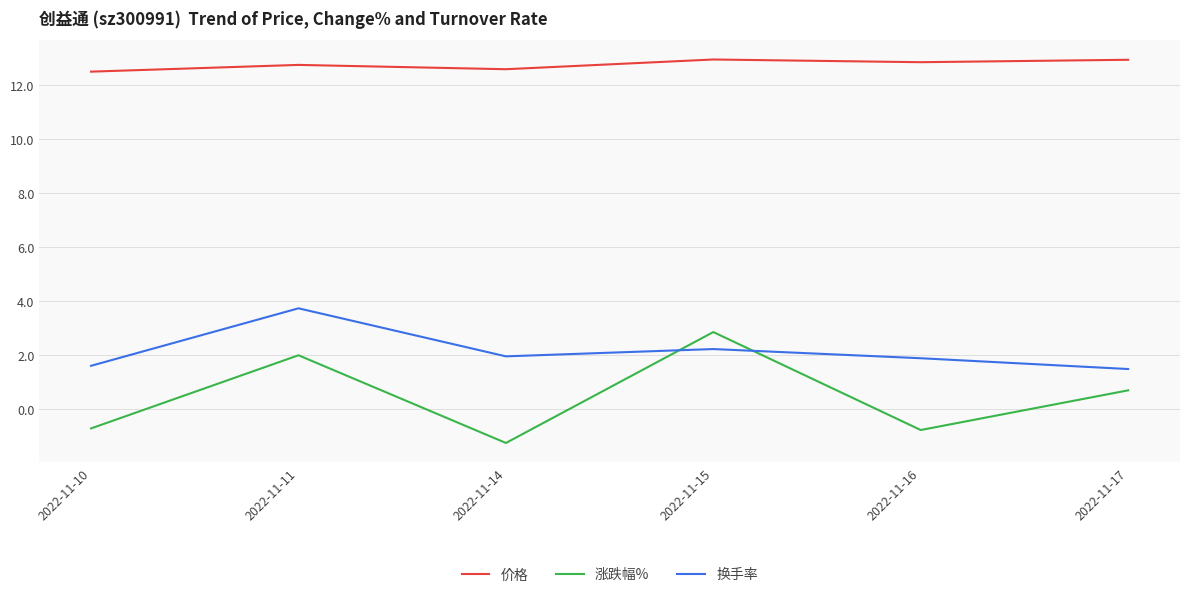

Which series has the largest total across all categories?

价格